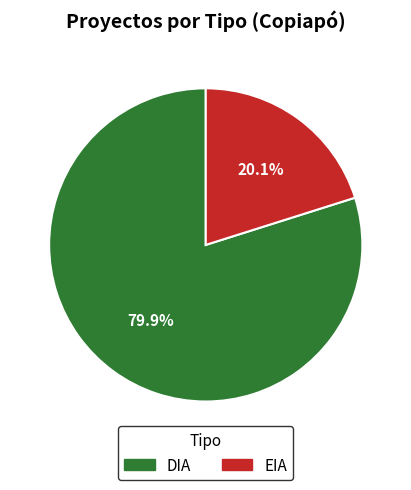

Is DIA the majority of the pie?

Yes